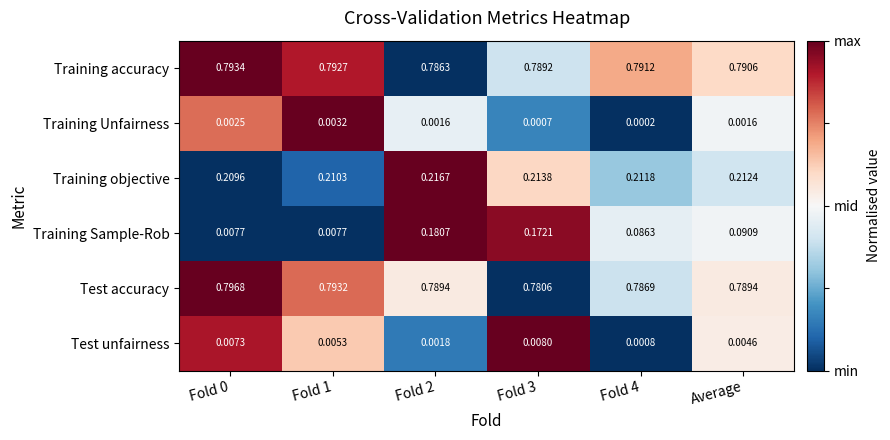

What is the total value across all series at Average?

1.9